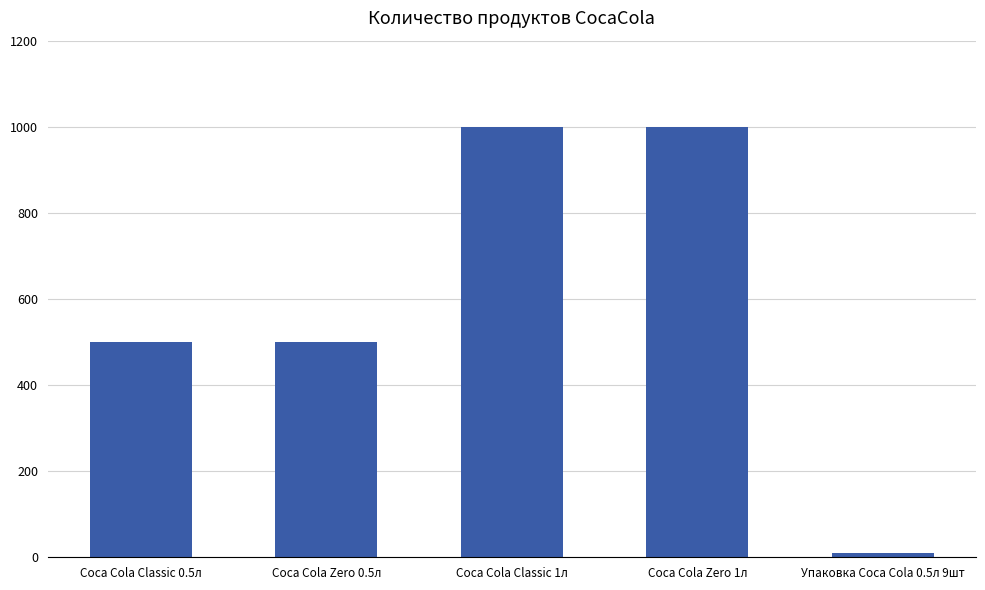

What position from the right is Coca Cola Zero 0.5л?

4